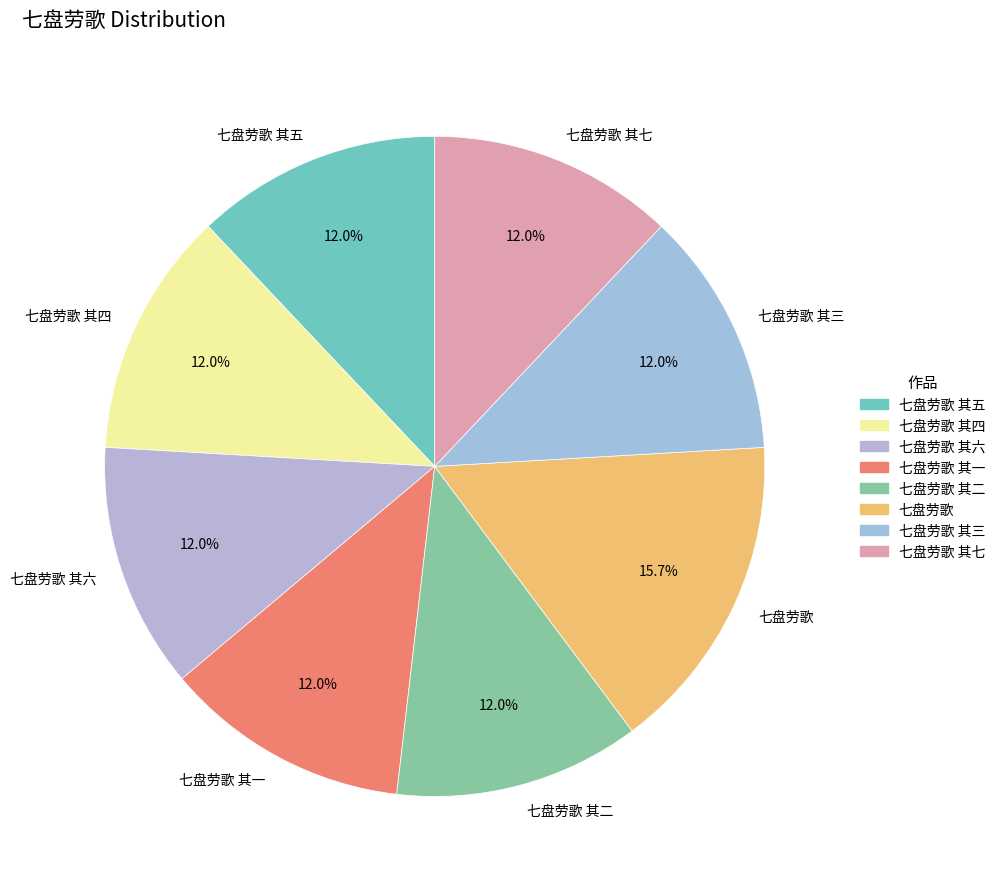

Count the number of slices in the pie.

8